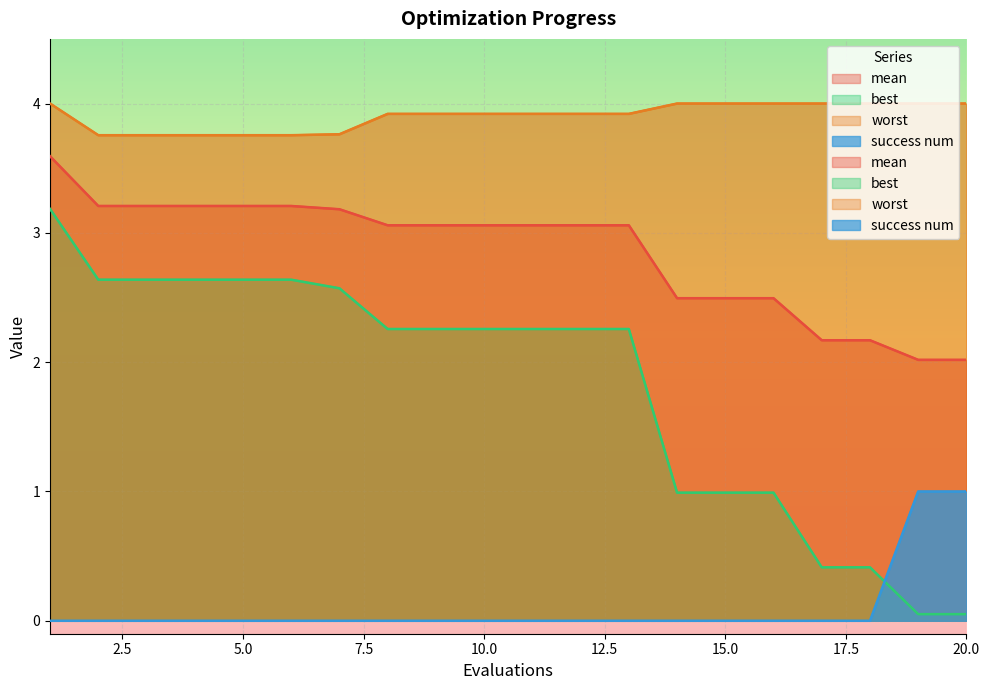

The value of worst at 2 is 5.1. True or false?

False